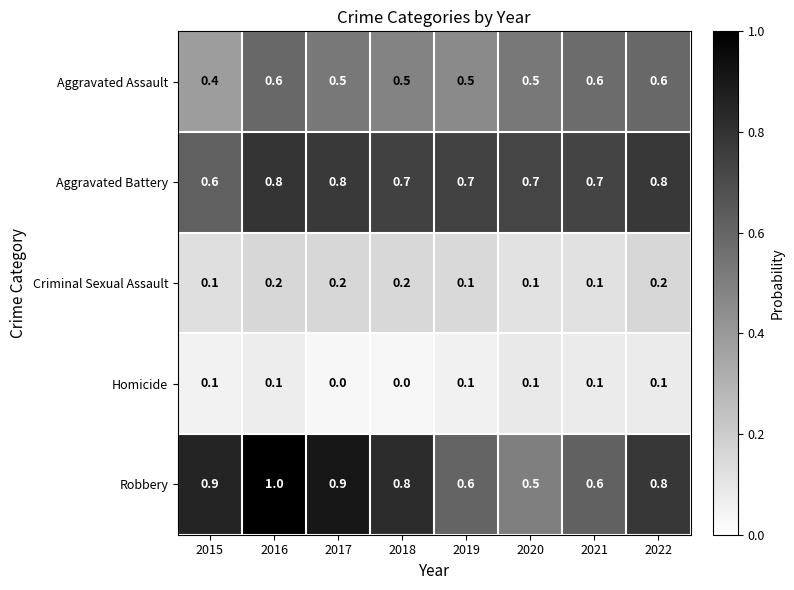

True or false: Robbery has a value of 1.2 at 2022.

False